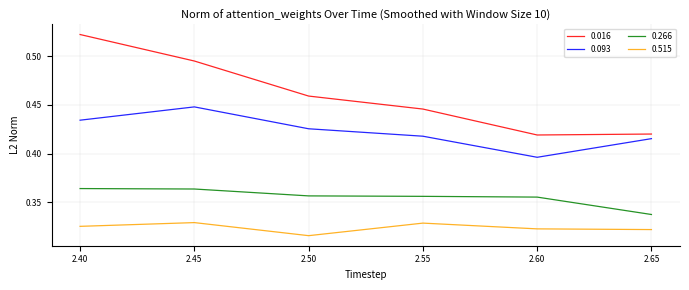

Rank the series by their average value, from lowest to highest.

0.515, 0.266, 0.093, 0.016